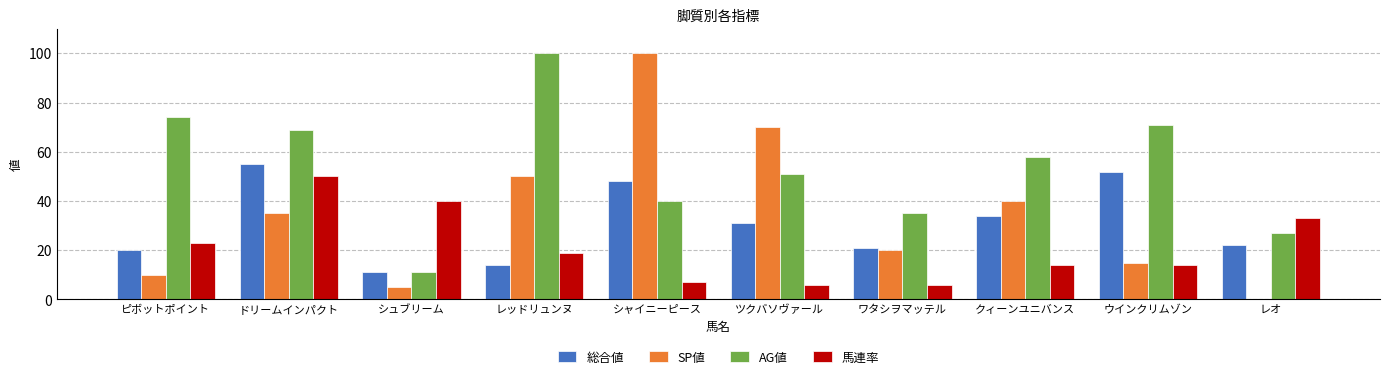

Read the 馬連率 value at ワタシヲマッテル.

6